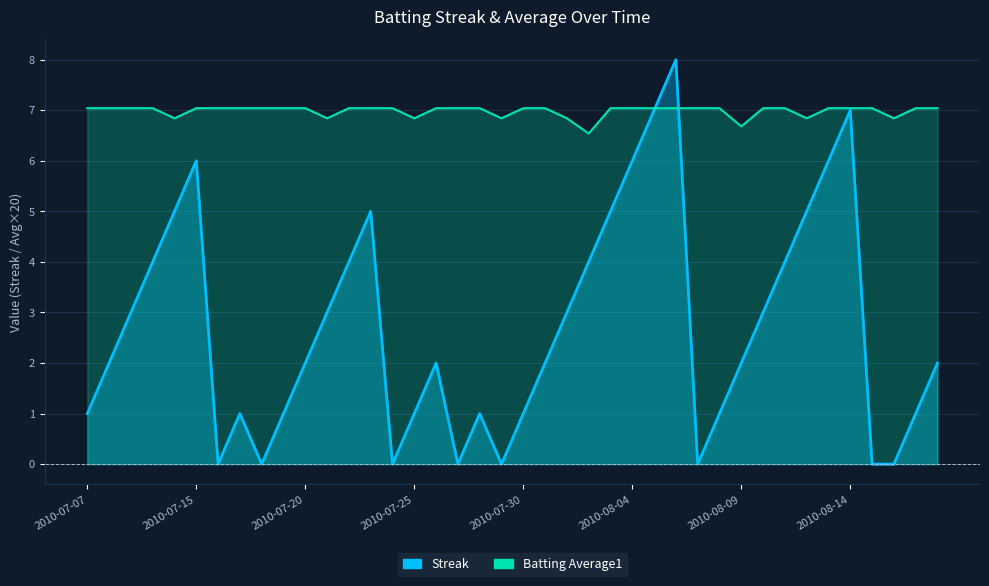

At which category does Streak reach its first local valley?

2010-07-16